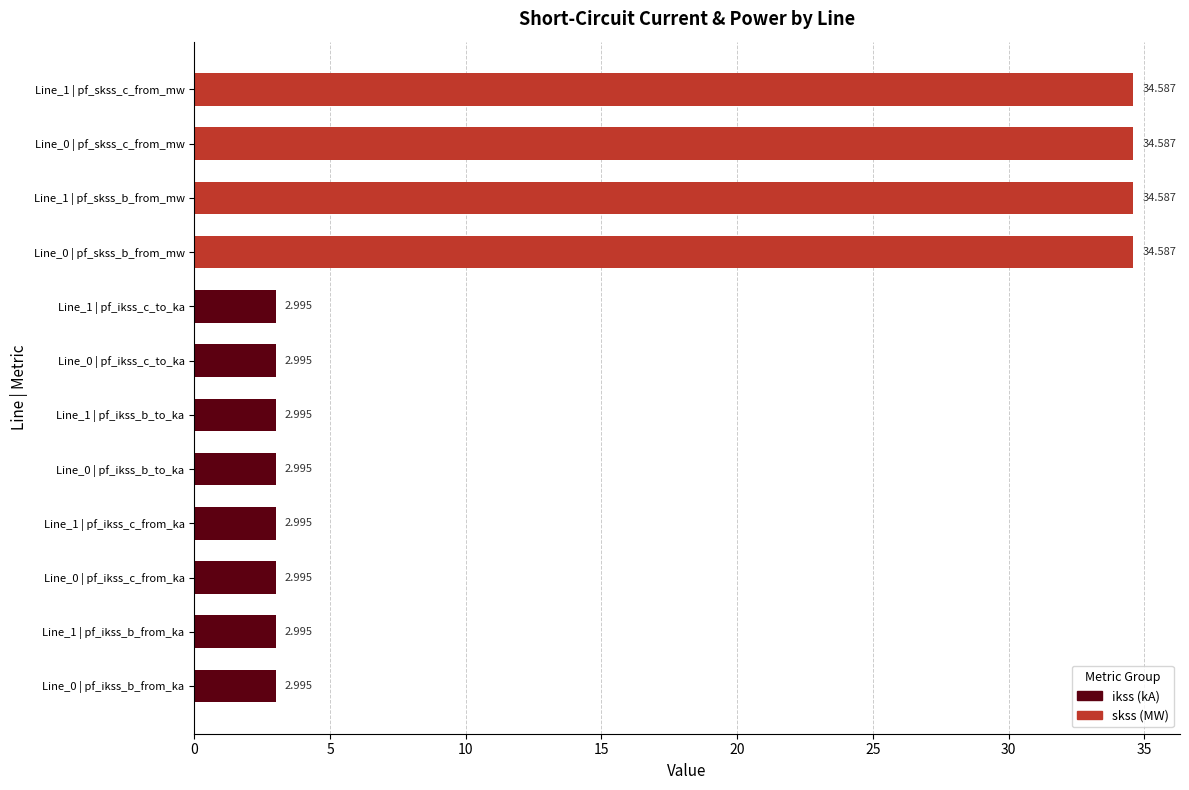

How many distinct data groups are displayed?

1